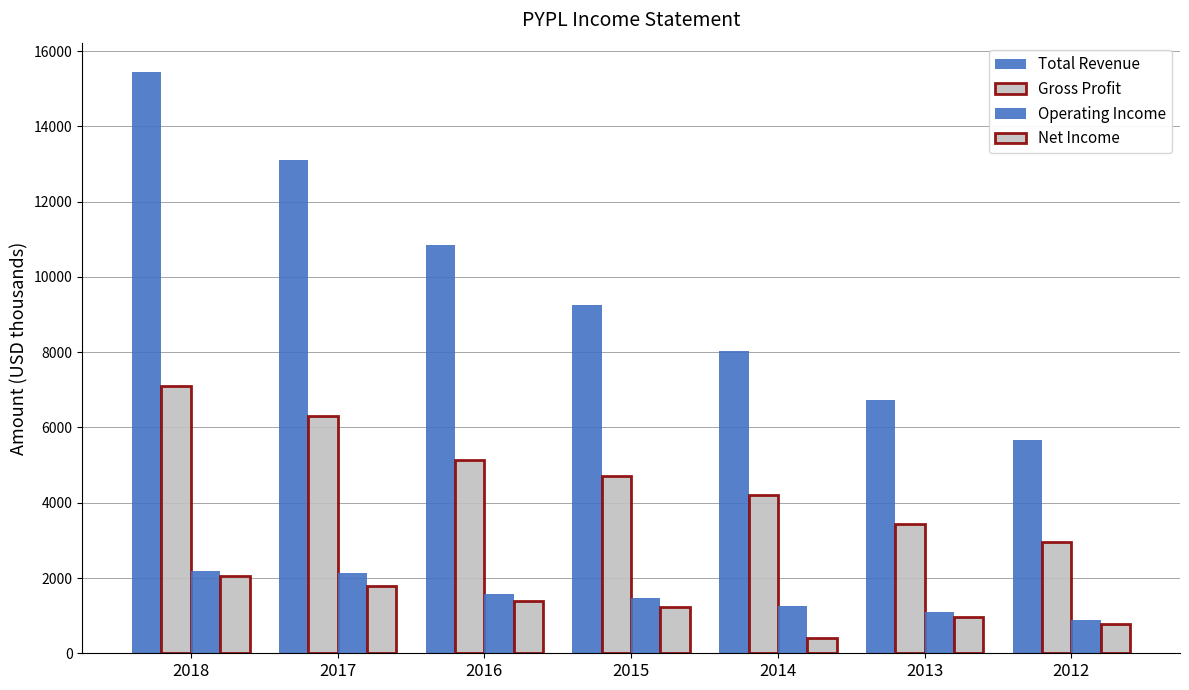

Rank the series at 2018 from highest to lowest value.

Total Revenue, Gross Profit, Operating Income, Net Income